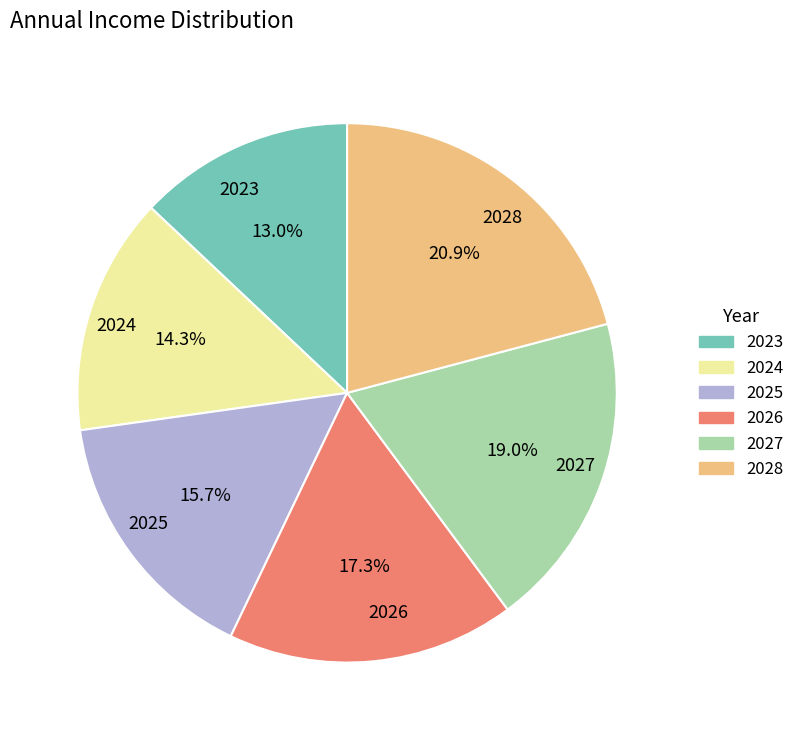

To the nearest percent, what is the combined percentage of 2025 and 2024?

30%